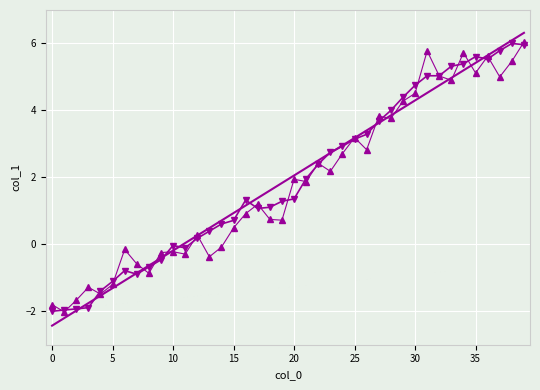

What is the smallest value displayed?

-2.4